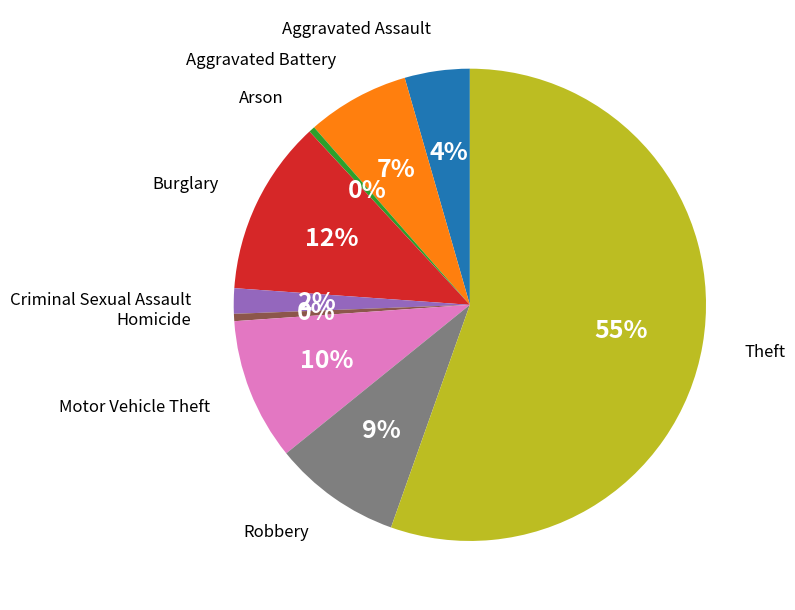

To the nearest percent, what is the average slice percentage?

11%